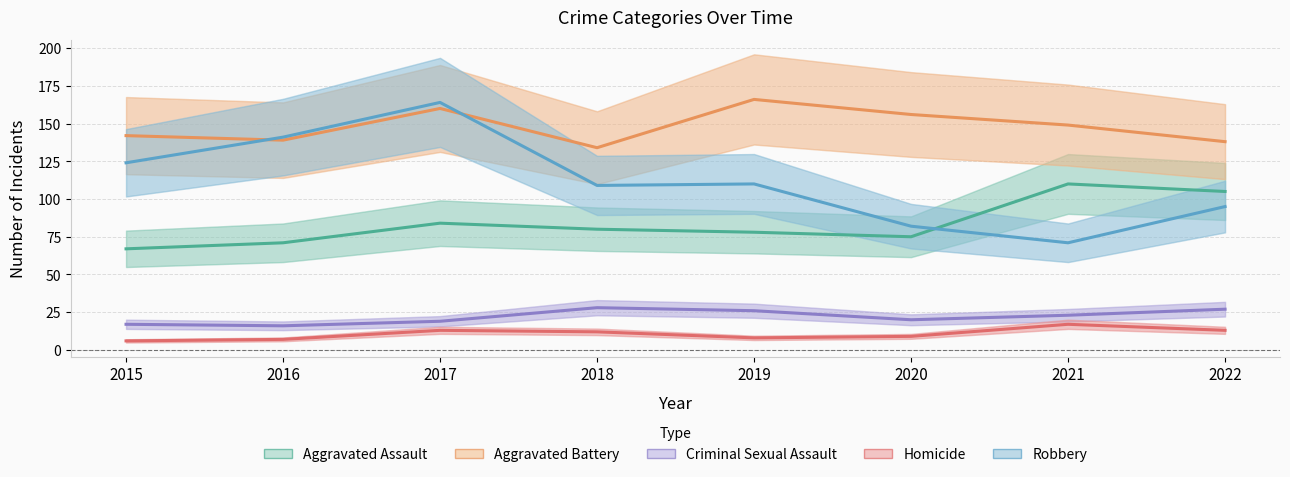

Which series has the widest spread of values?

Robbery